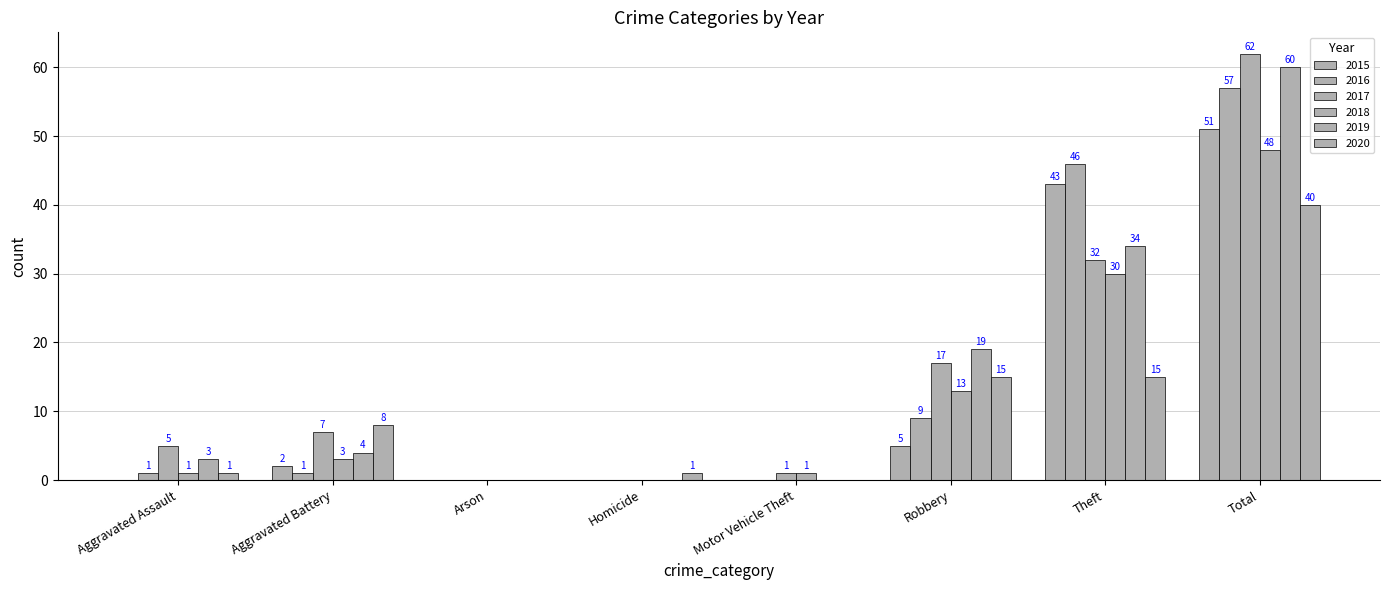

Count the number of categories in the chart.

8